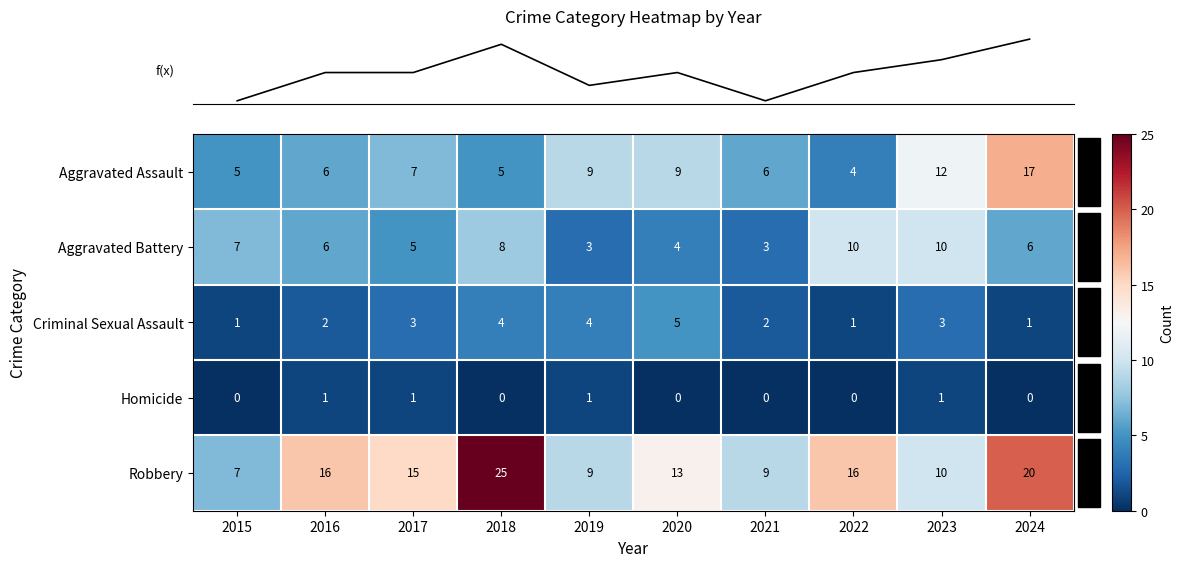

Which series changed the most between 2015 and 2017?

Robbery